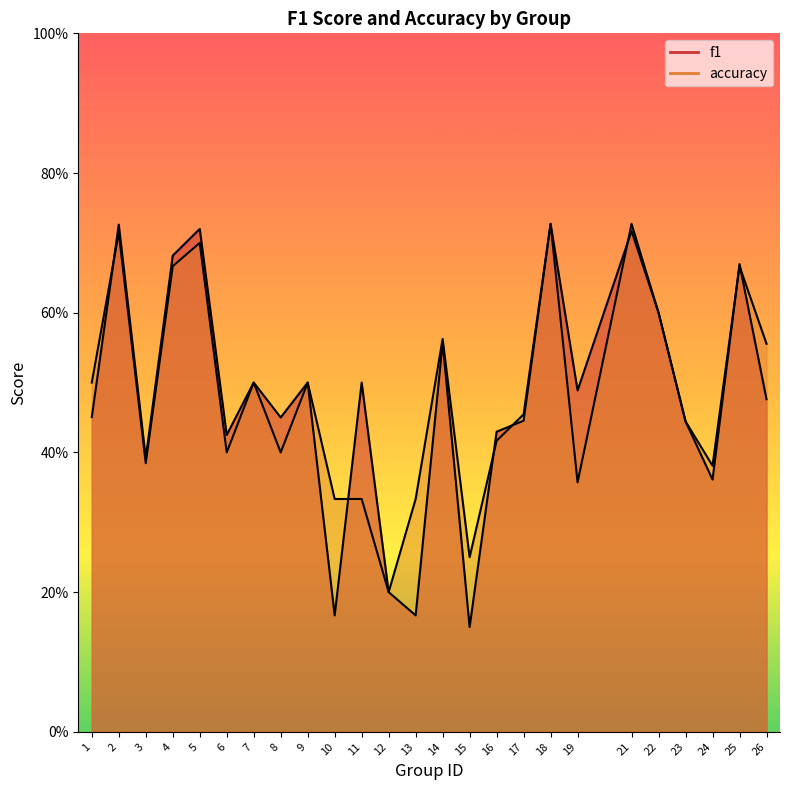

What is the maximum value for f1?

0.7